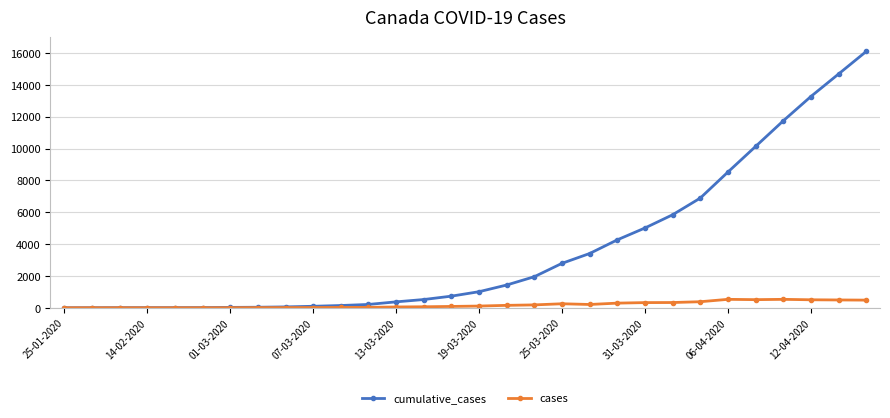

True or false: cases has more than 0 points higher than both neighbors.

True